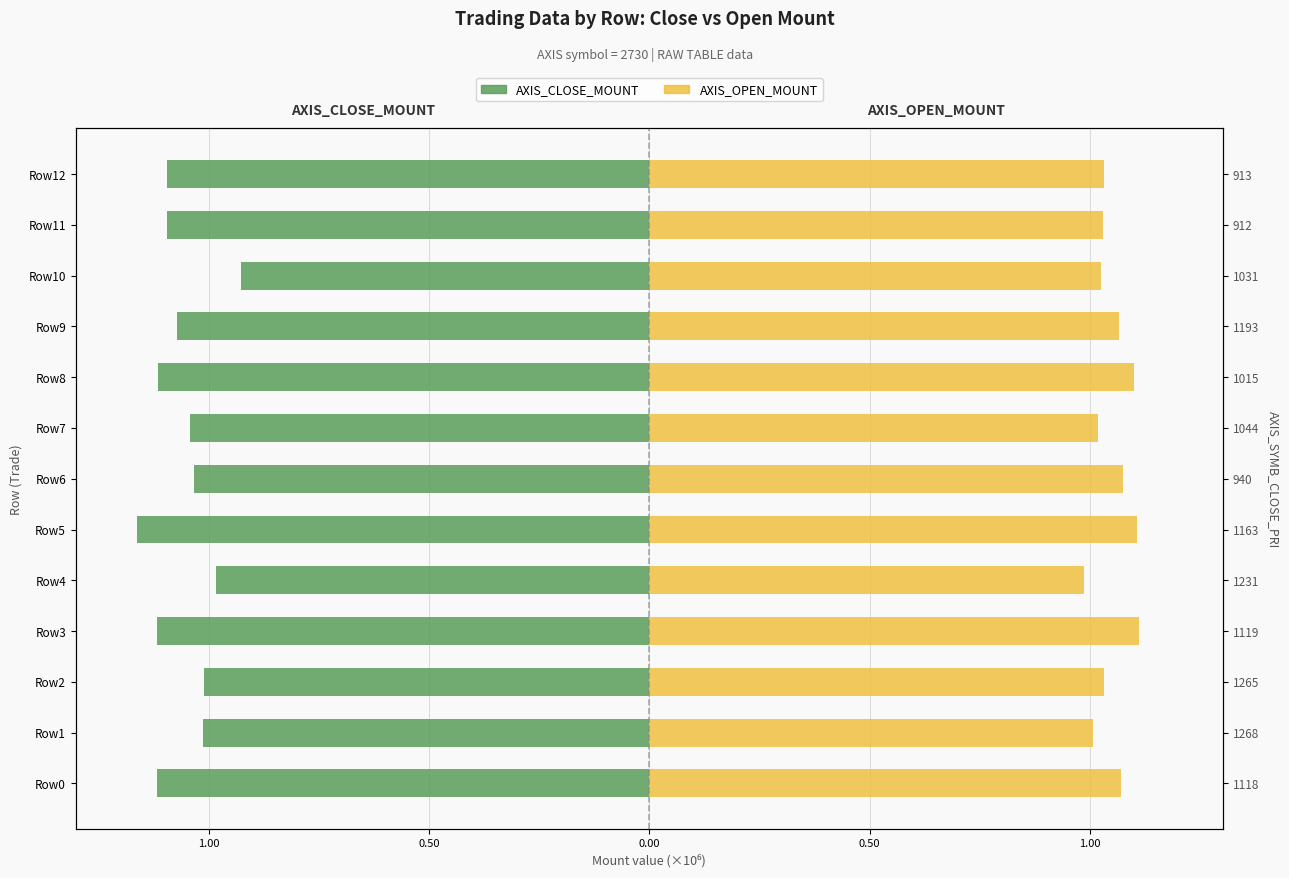

True or false: AXIS_OPEN_MOUNT has a value of 0.4 at Row12.

False